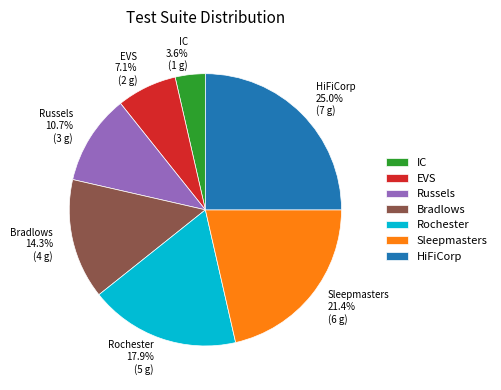

What is the smallest slice in the pie chart?

IC